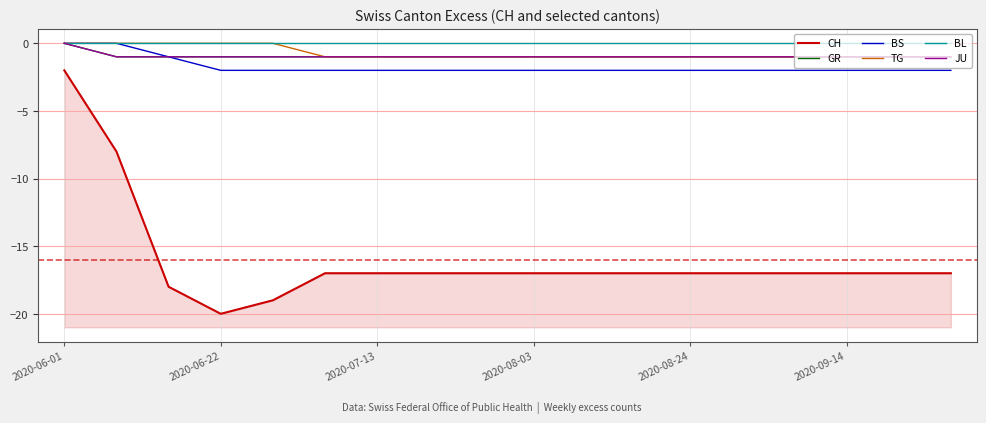

True or false: BS and GR intersect in this chart.

False